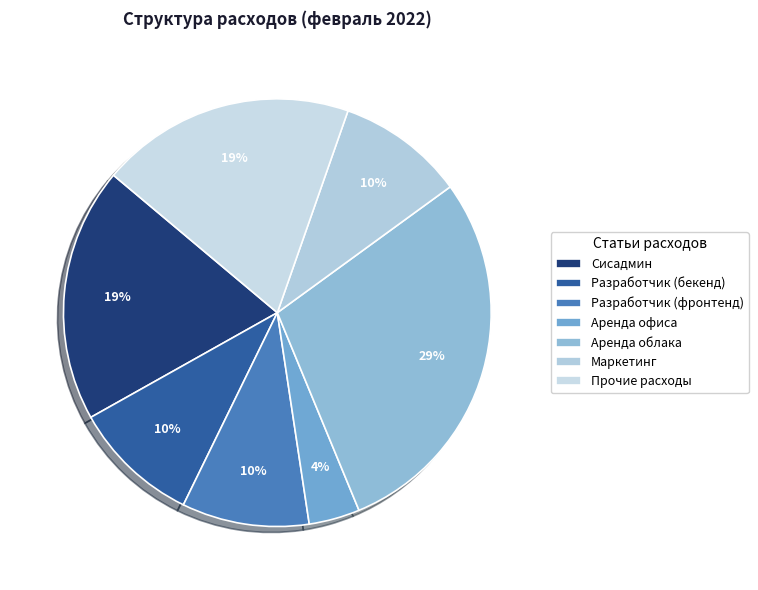

How many segments does this pie chart have?

7